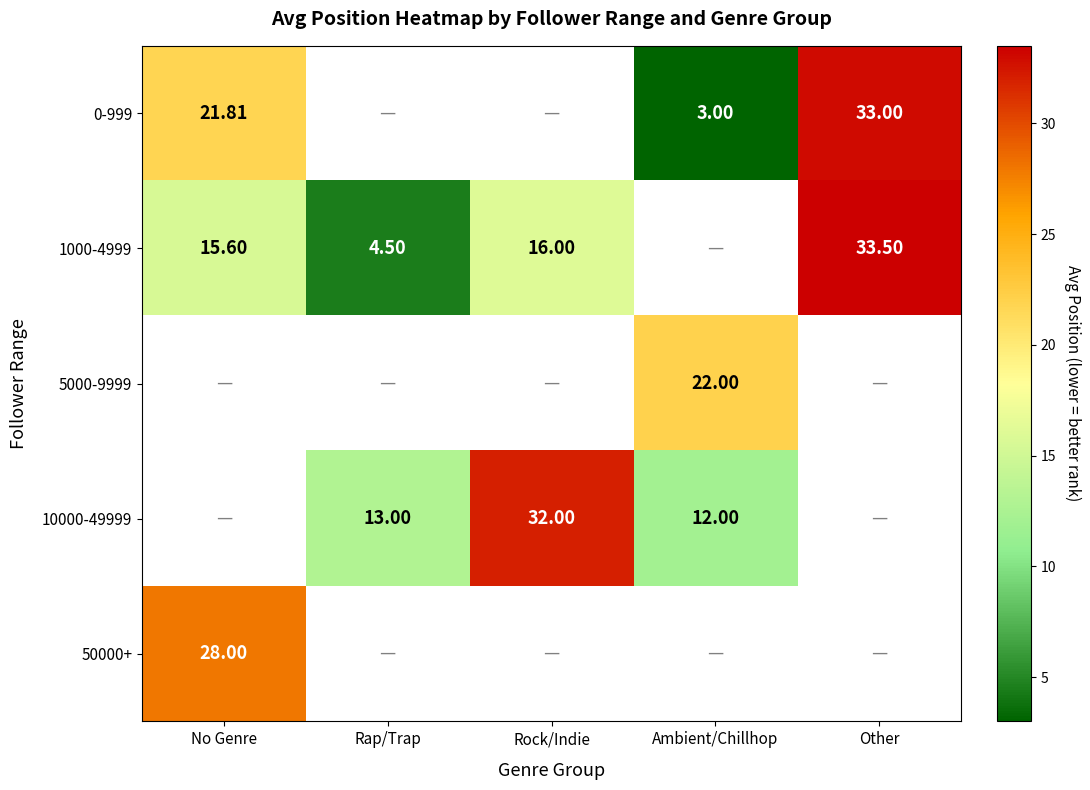

Is the value of 5000-9999 at Ambient/Chillhop greater than the value of 10000-49999 at Ambient/Chillhop?

Yes